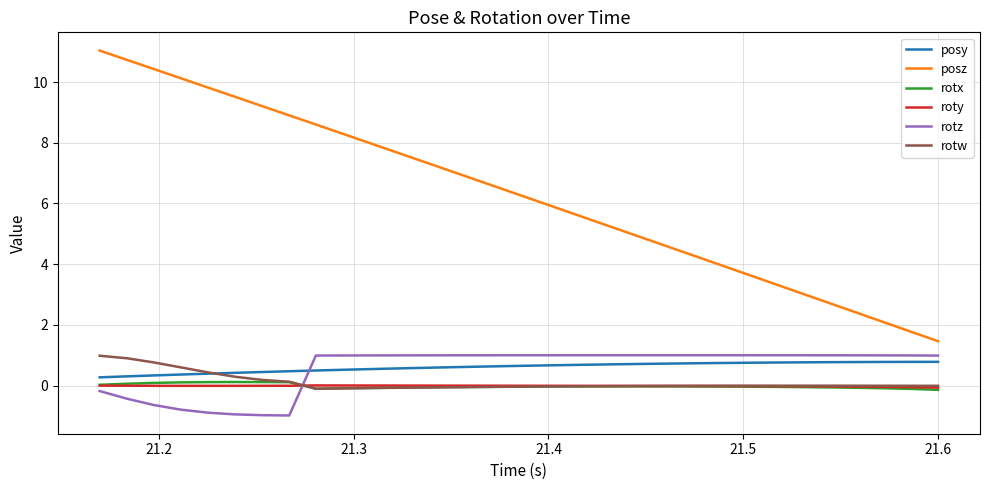

Which series has the largest total across all categories?

posz